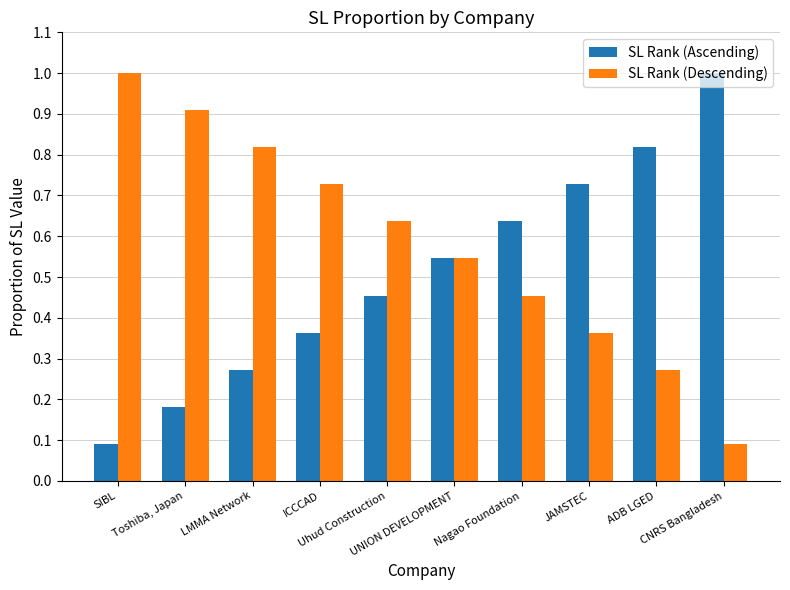

What is the maximum value for SL Rank (Descending)?

1.0